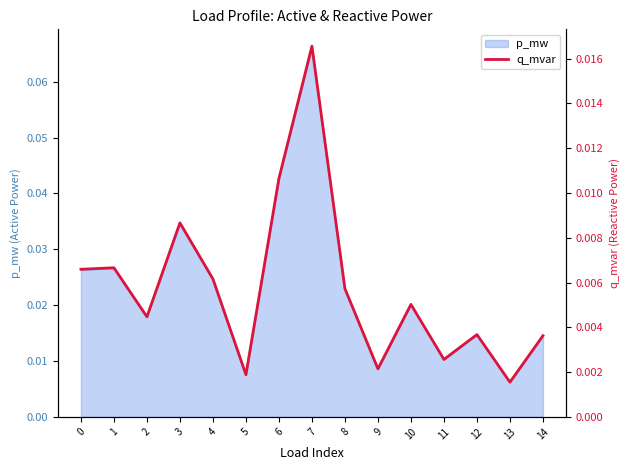

Which category has the highest value across all series?

7